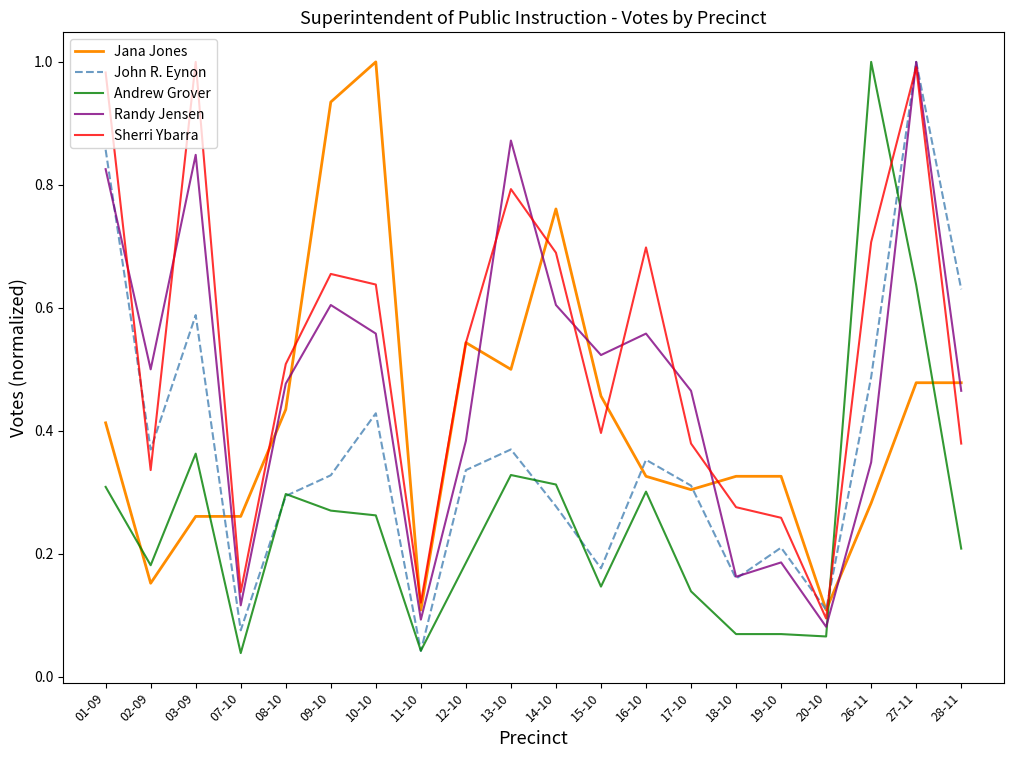

What position from the left is 16-10?

13